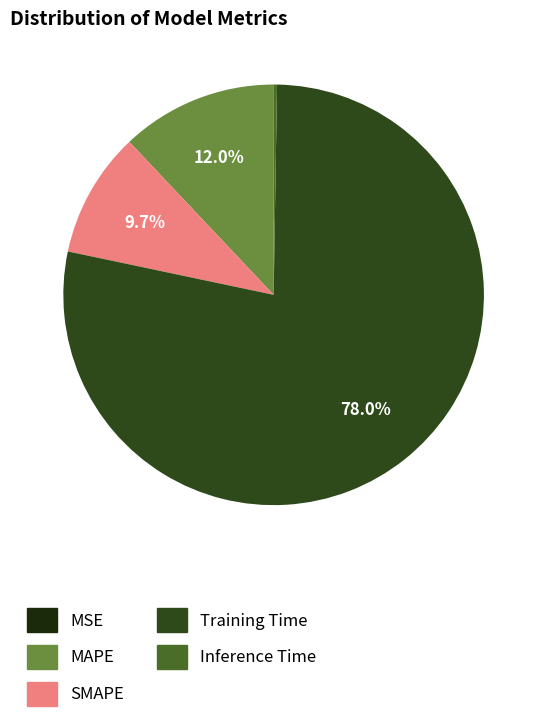

What is the total percentage of MAPE and SMAPE?

21.7%